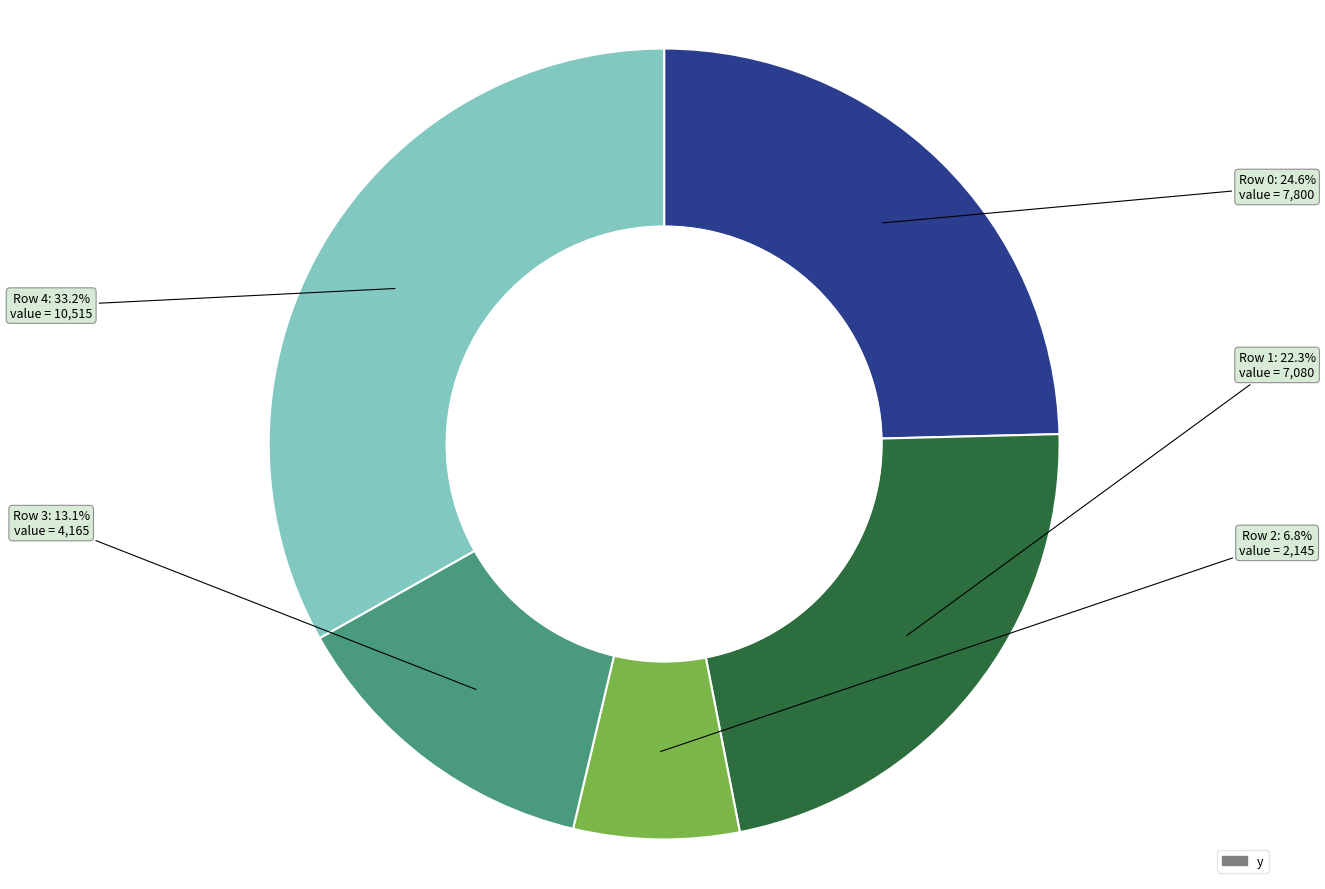

Does any single category account for the majority?

No